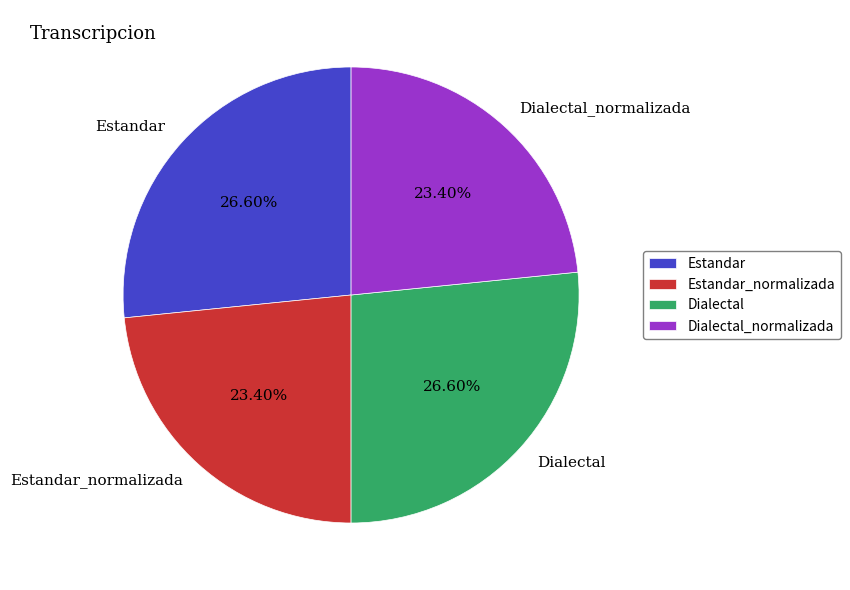

How many segments does this pie chart have?

4